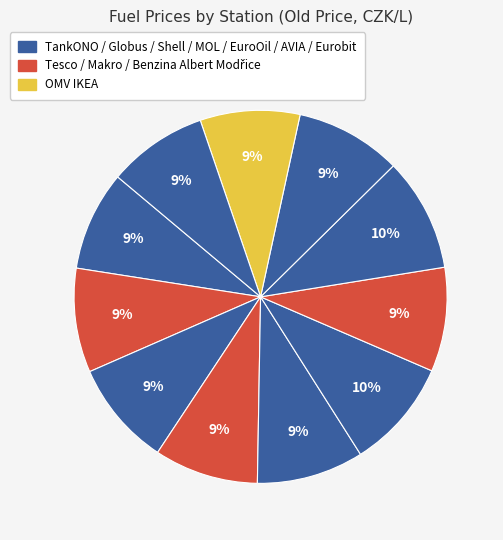

Count the number of slices in the pie.

11